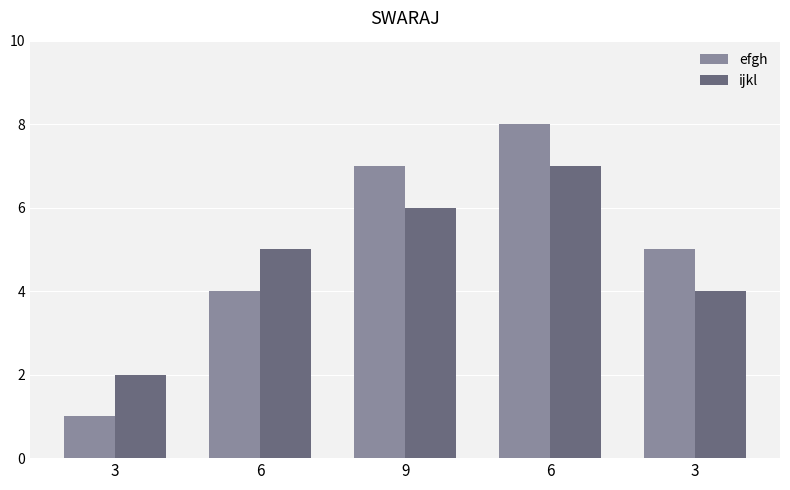

At which category is the sum across all series the highest?

6